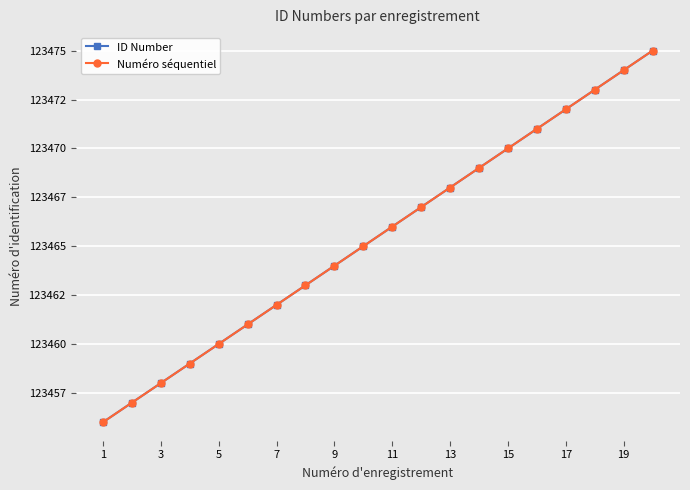

Is this an area chart (filled region under the line)?

No